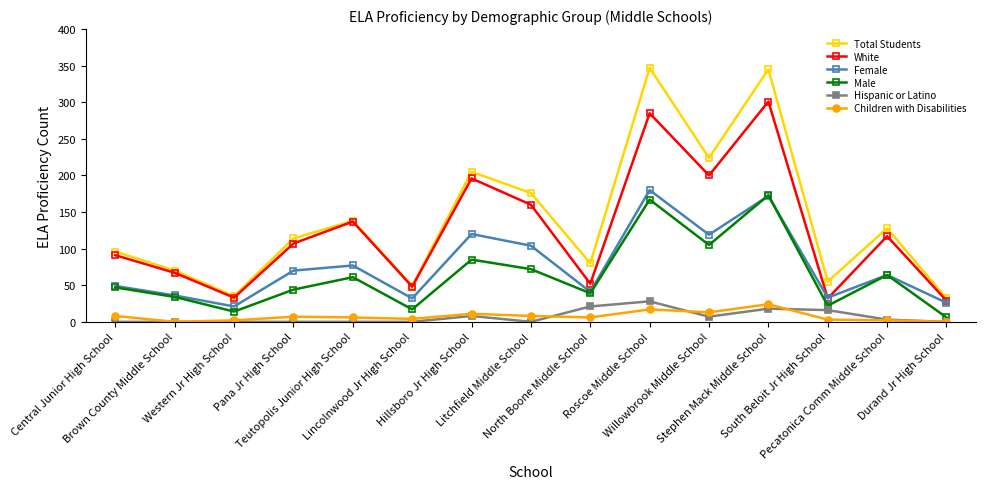

True or false: Hispanic or Latino and Female intersect in this chart.

False